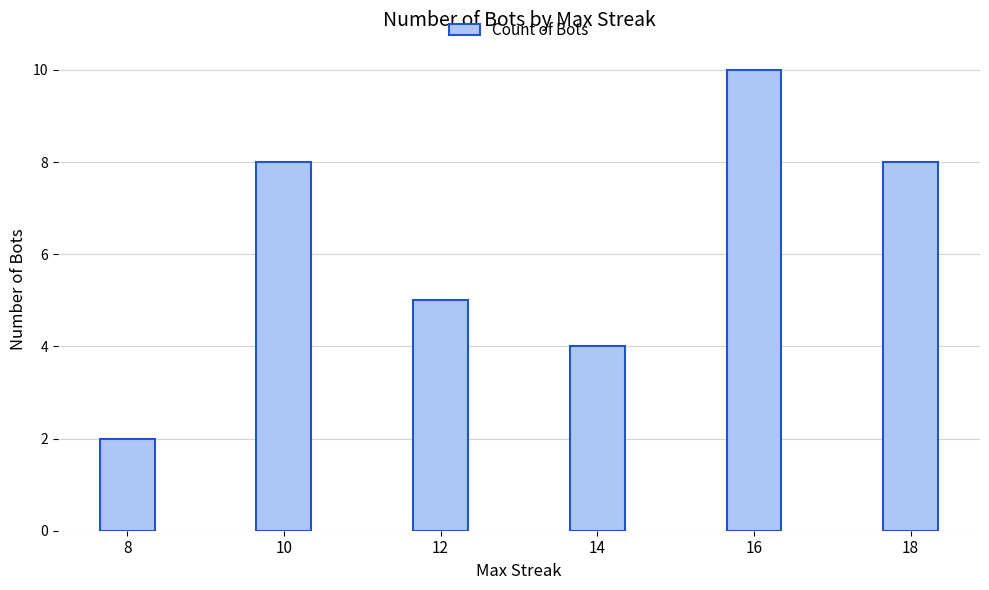

Which label corresponds to the smallest value in the chart?

8